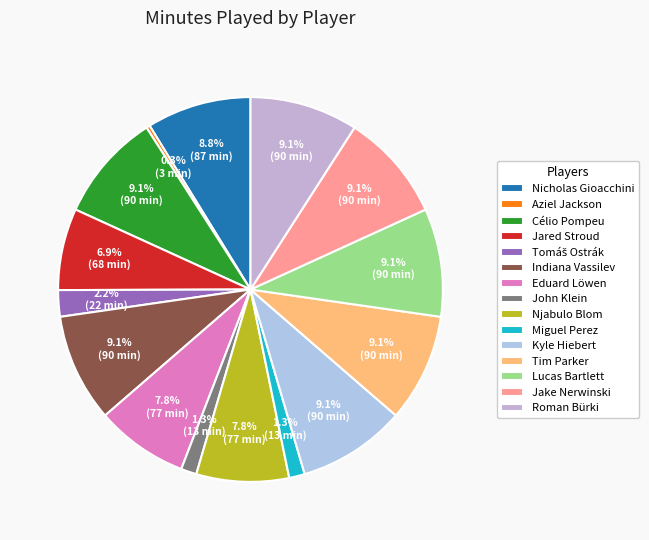

To the nearest percent, what is the average slice percentage?

7%